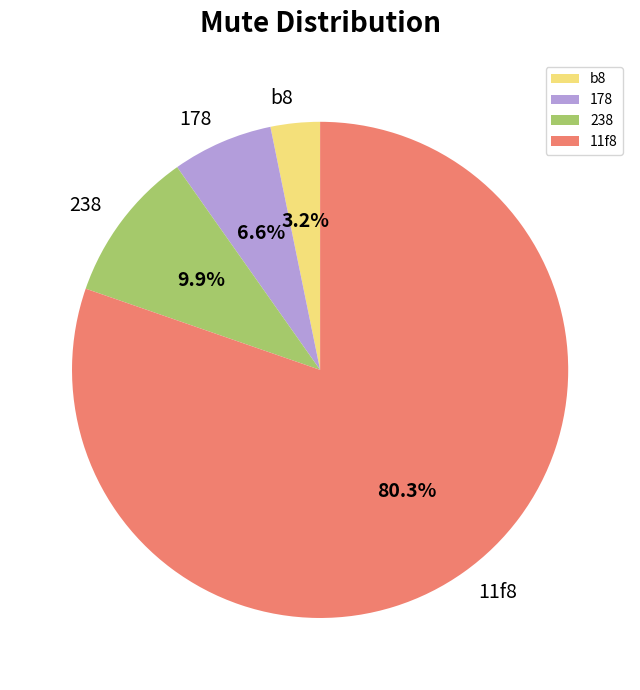

What is the ratio of the value at 11f8 to the value at 178?

12.2